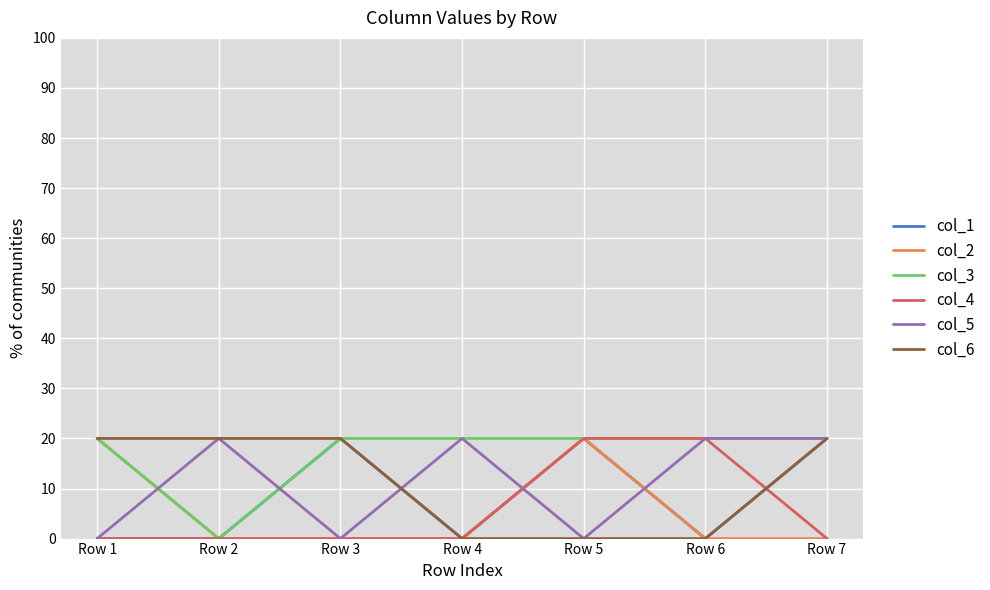

Is this an area chart (filled region under the line)?

No